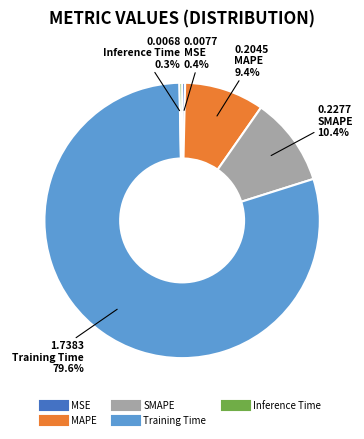

To the nearest percent, what is the difference between the largest and smallest slice percentages?

79%